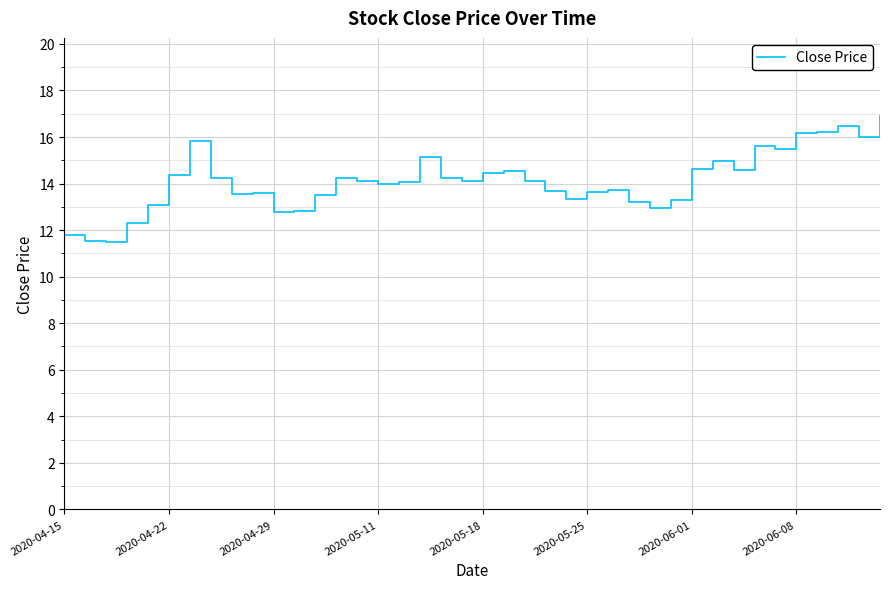

What is the smallest value displayed?

11.5